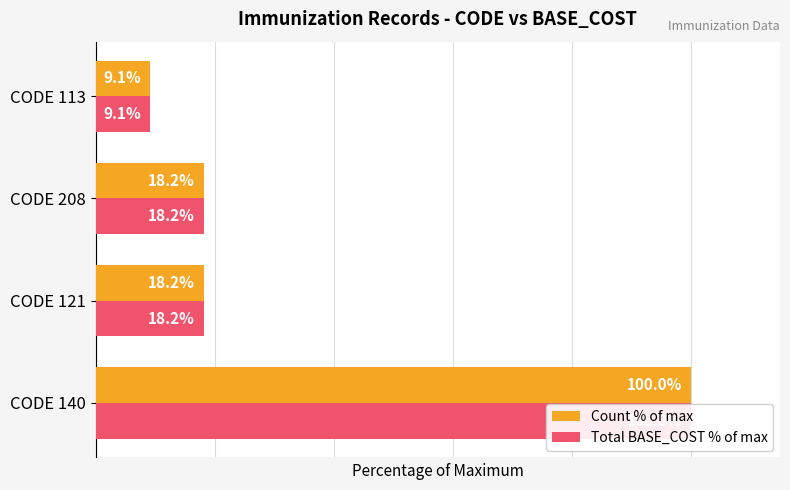

Count the number of categories in the chart.

4